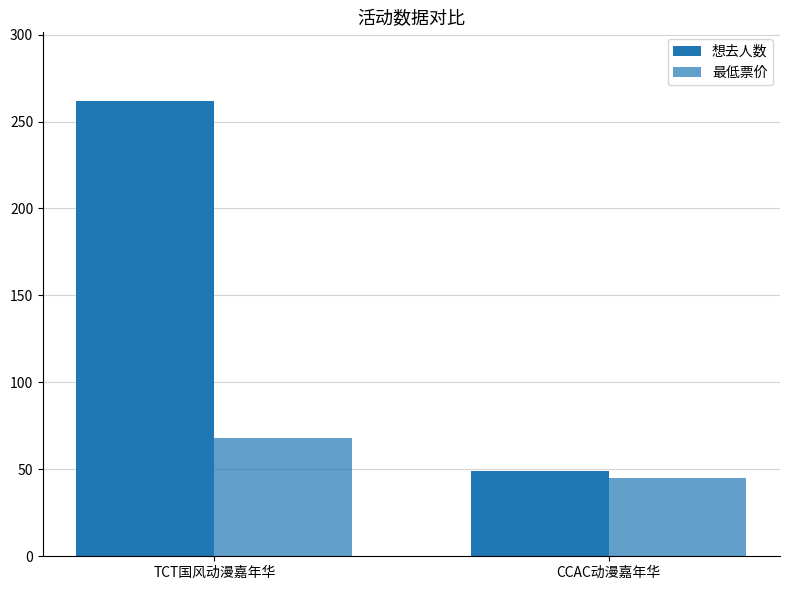

How many bars are there in each group?

2